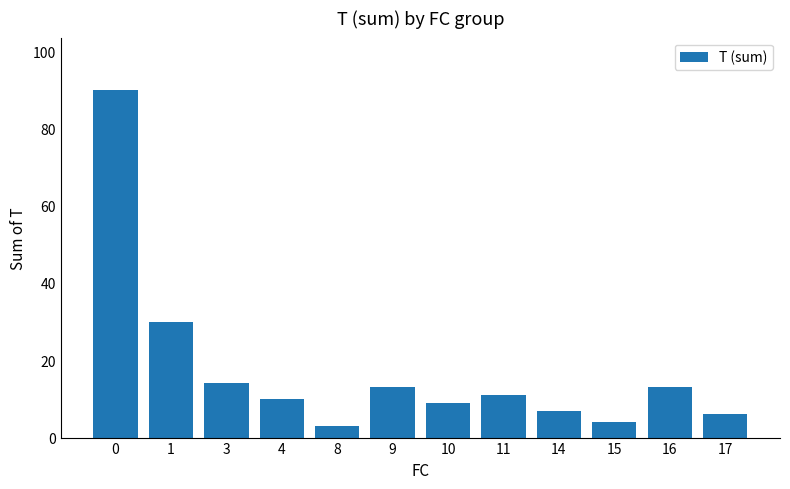

The chart shows a value of 11 at 11. True or false?

True